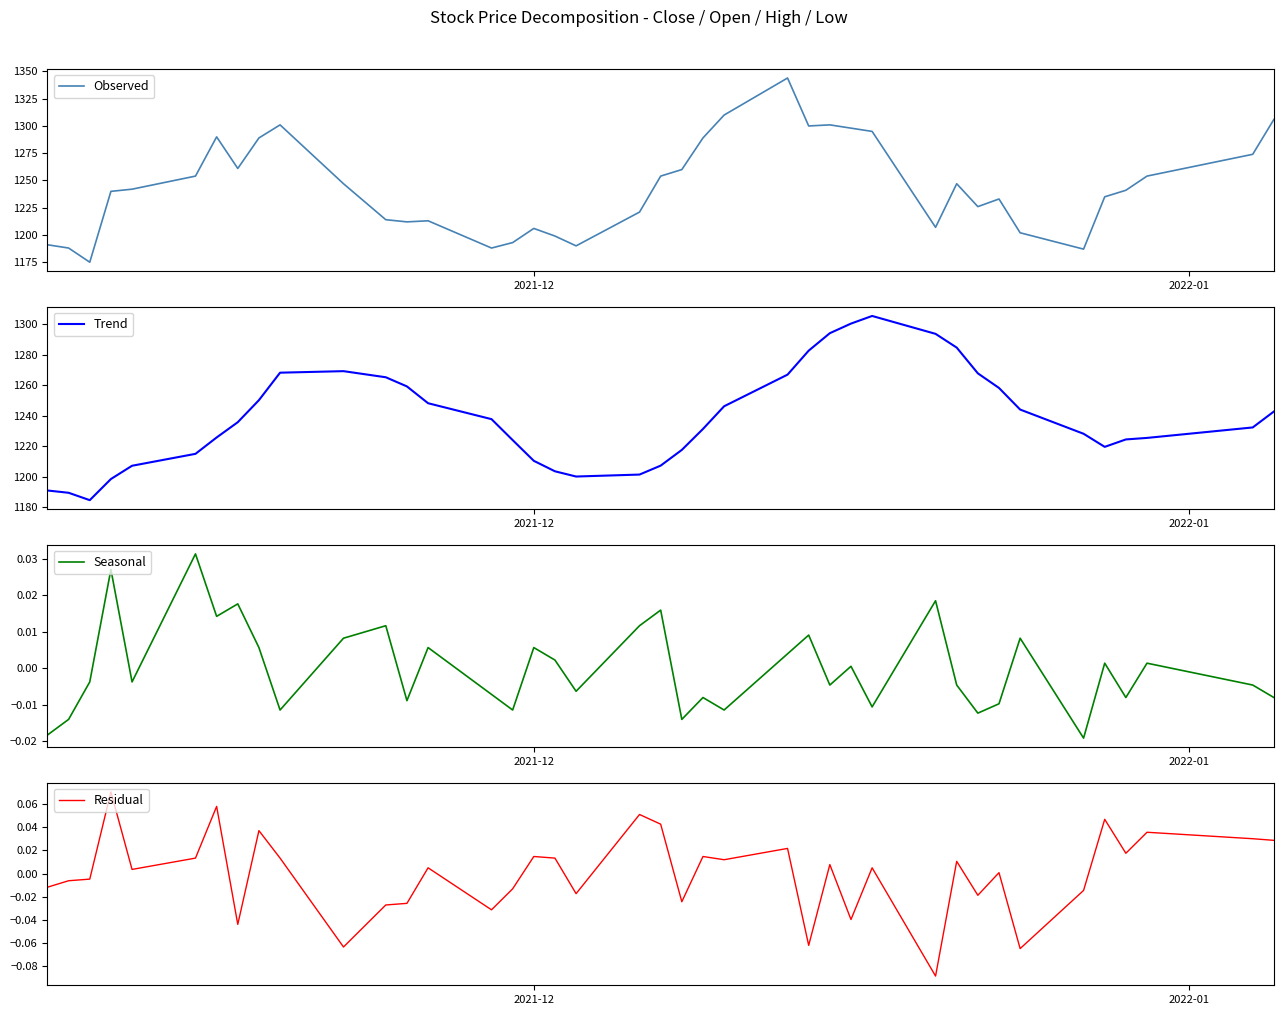

What is the lowest value of the Observed series?

1175